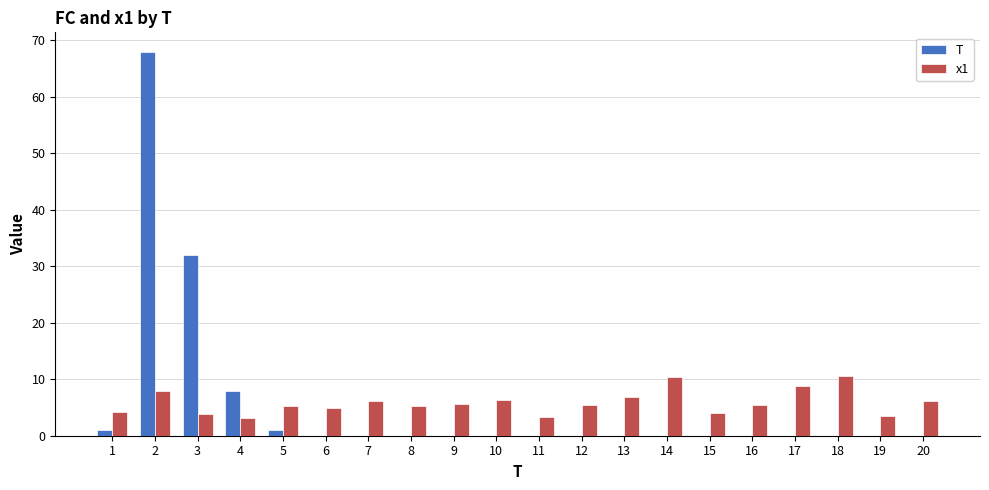

How many distinct data groups are displayed?

2